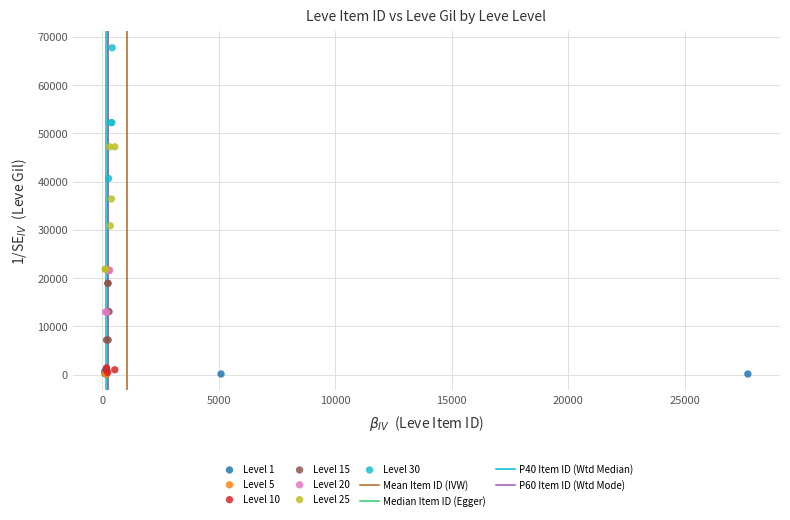

Which series contains the highest Y value?

Level 30